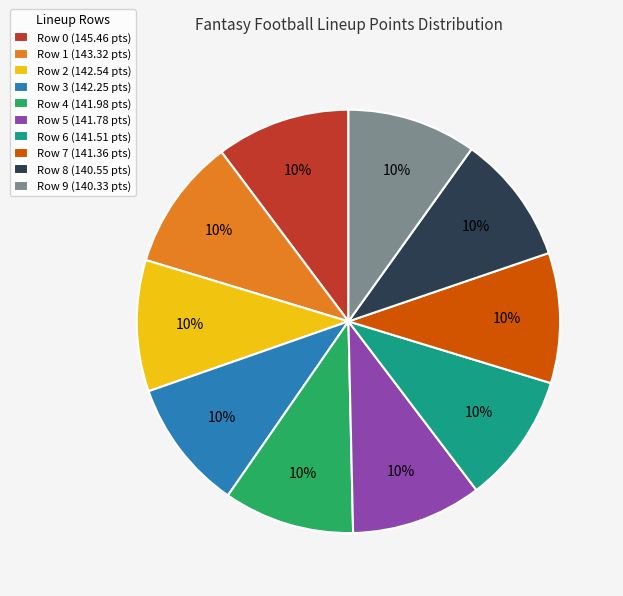

Is it true that Row 6 is 21% of the pie?

False